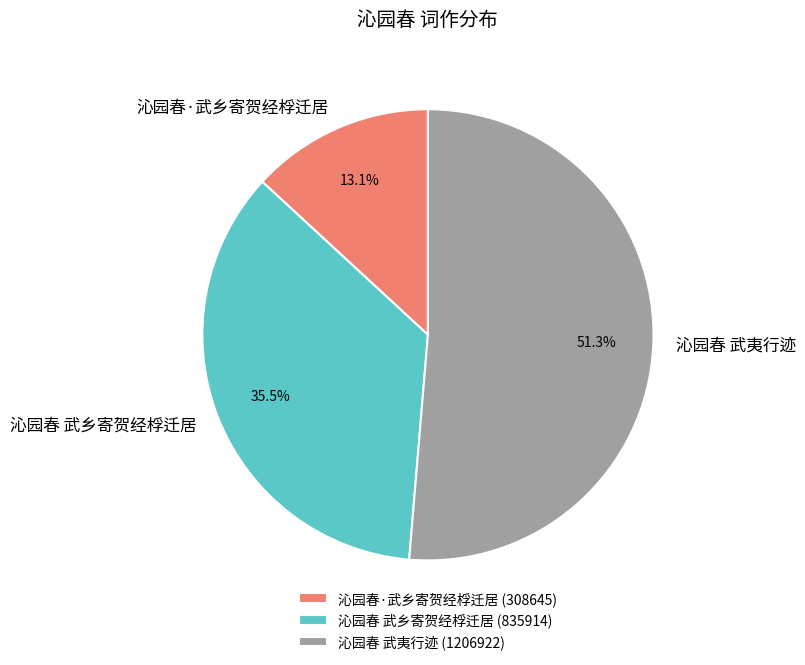

Do 沁园春·武乡寄贺经桴迁居 (308645) and 沁园春 武夷行迹 (1206922) together represent more than half of the pie?

Yes